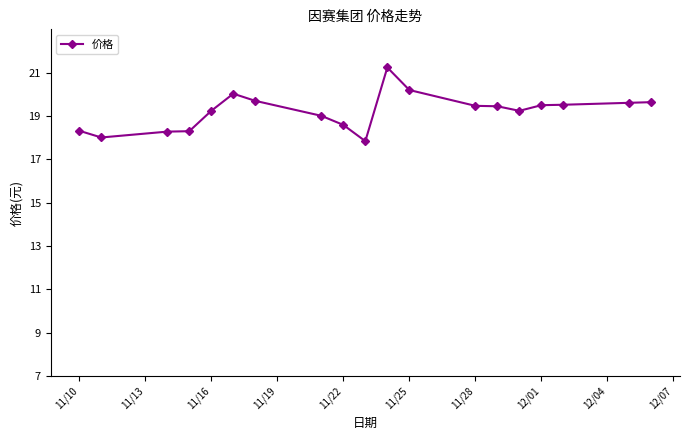

What is the greatest value displayed?

21.2